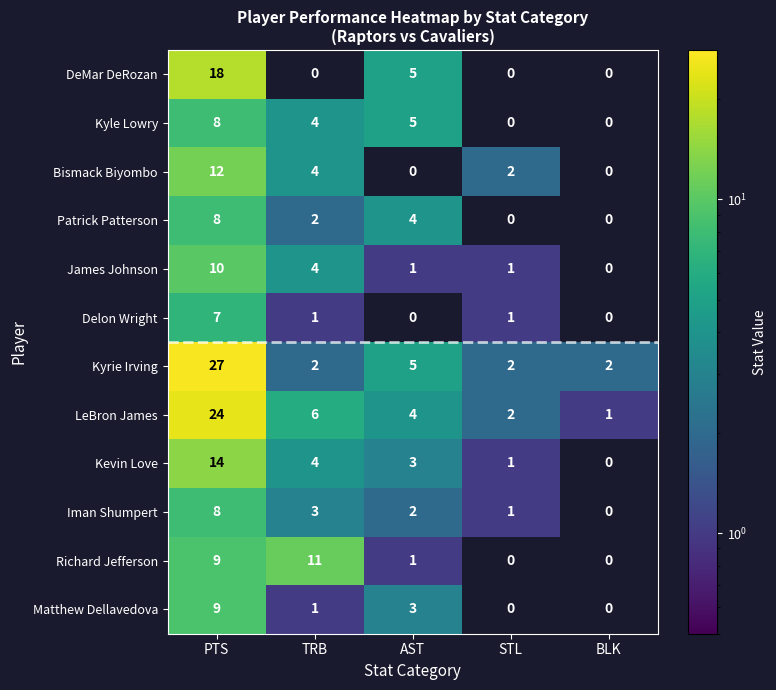

Count the Kyle Lowry values in the range 0 to 5.

4